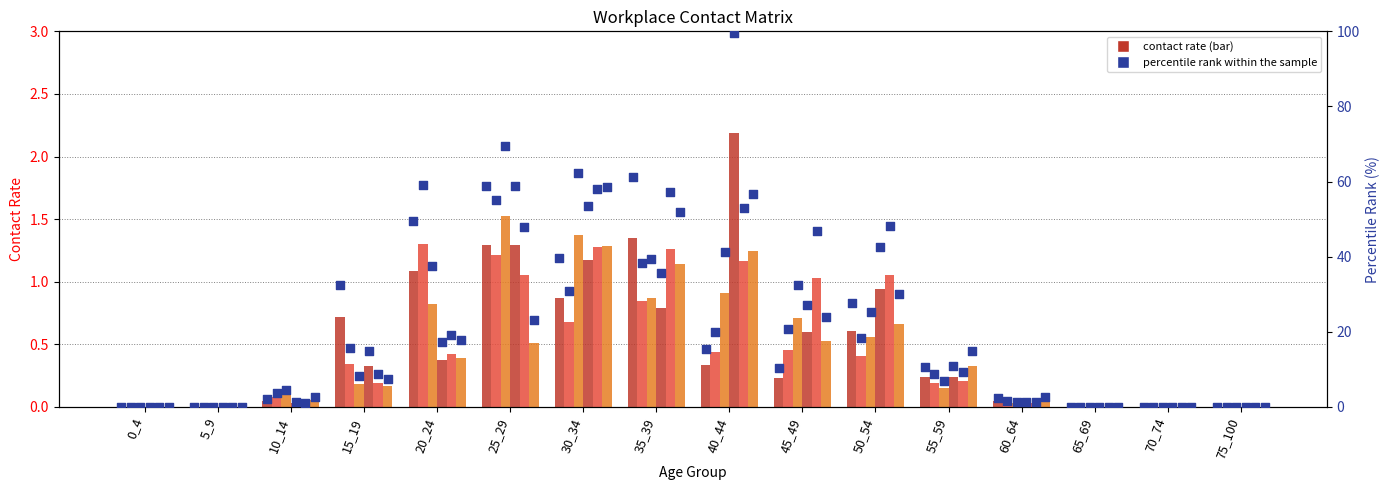

Is the value of col_7 (35_39) at 20_24 greater than the value of col_8 (40_44) at 10_14?

Yes